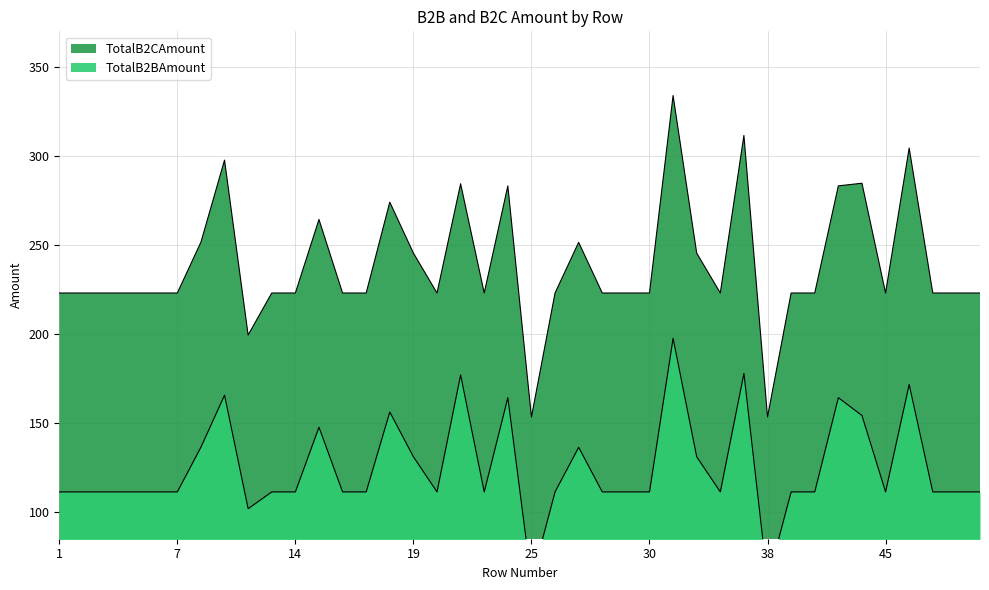

Rank the series by their maximum value, from lowest to highest.

TotalB2BAmount, TotalB2CAmount